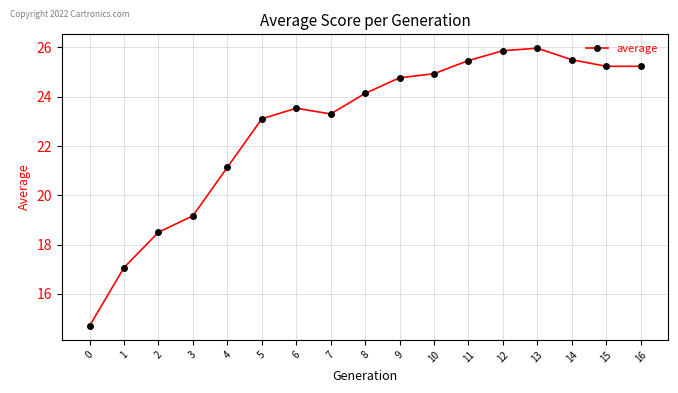

The chart shows a value of 29.1 at 2. True or false?

False